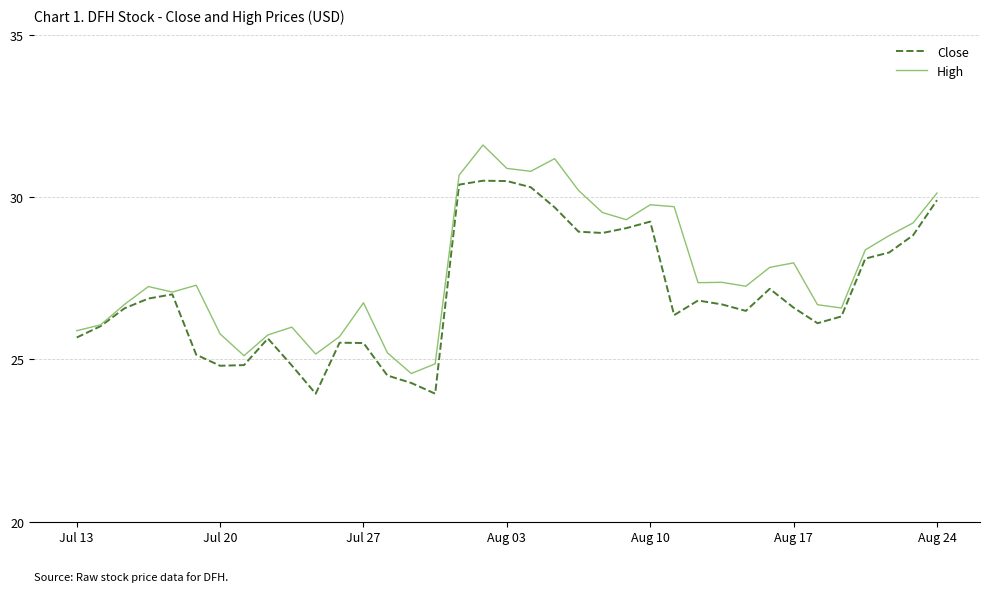

What is the maximum value for High?

31.6